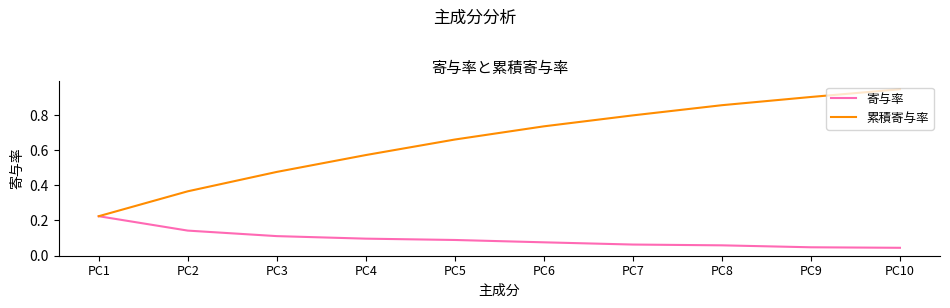

Rank the series at PC5 from lowest to highest value.

寄与率, 累積寄与率